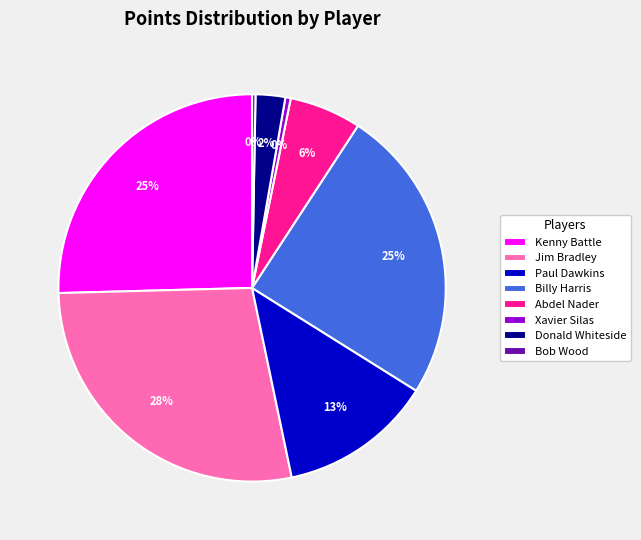

Is Billy Harris the majority of the pie?

No